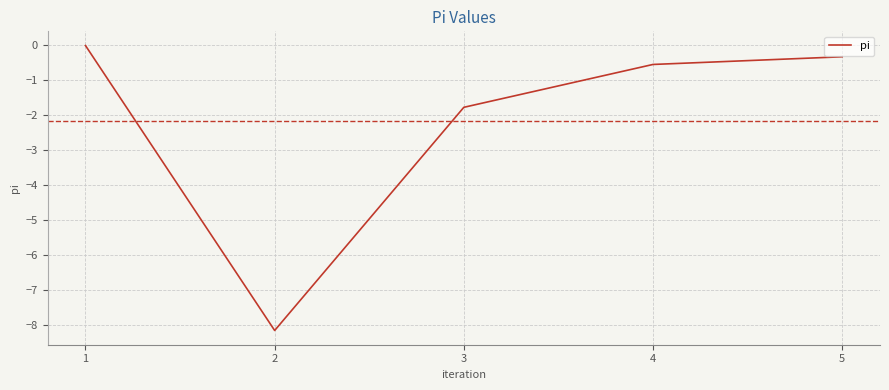

True or false: the data shows -1.8 at 3.

True